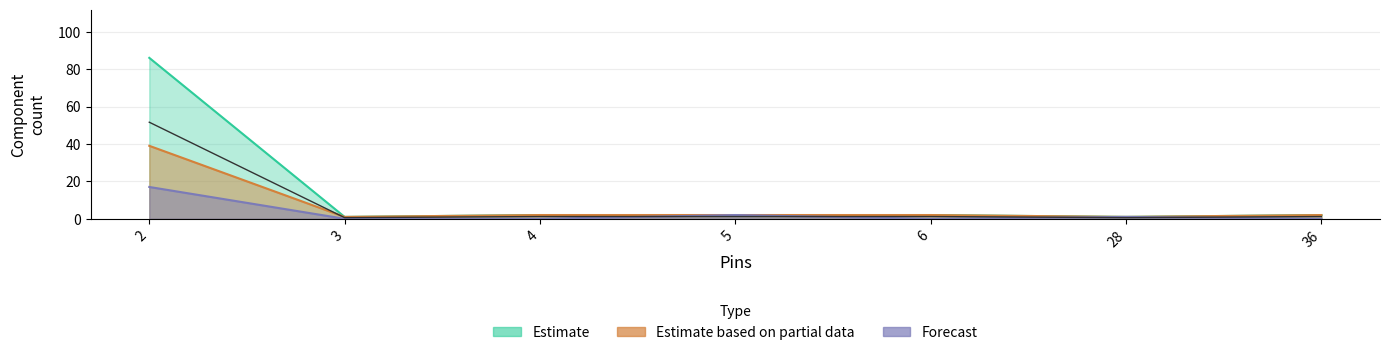

List the series in order of their peak value, lowest first.

Forecast, Estimate based on partial data, Estimate